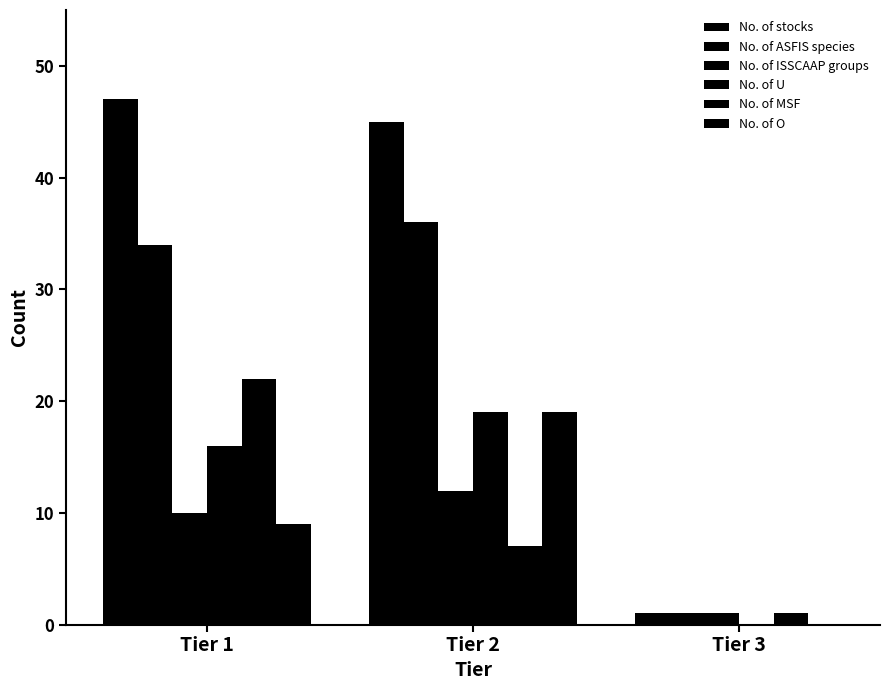

Is the value of No. of O at Tier 1 greater than the value of No. of ISSCAAP groups at Tier 3?

Yes